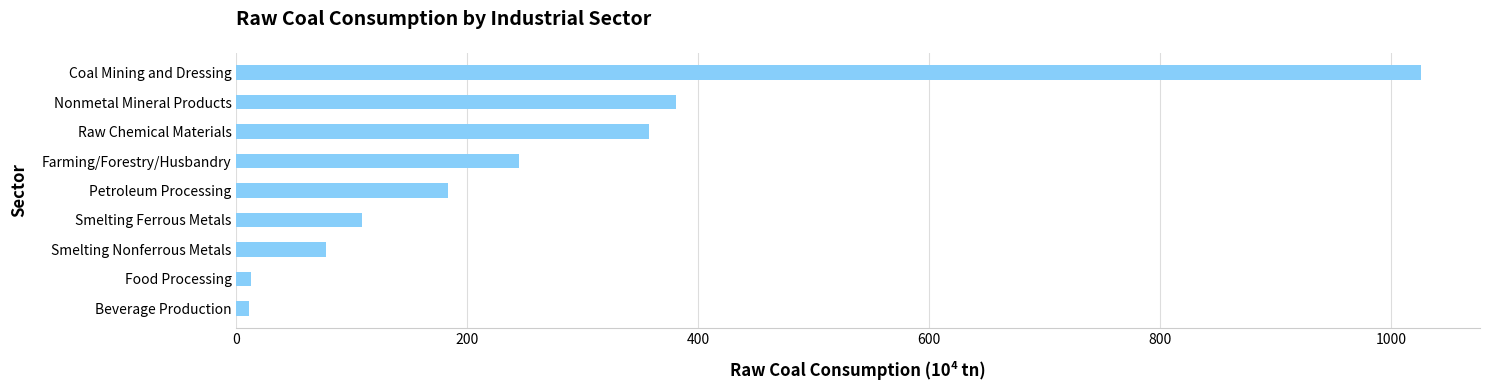

The value at Nonmetal Mineral Products is 631.6. True or false?

False